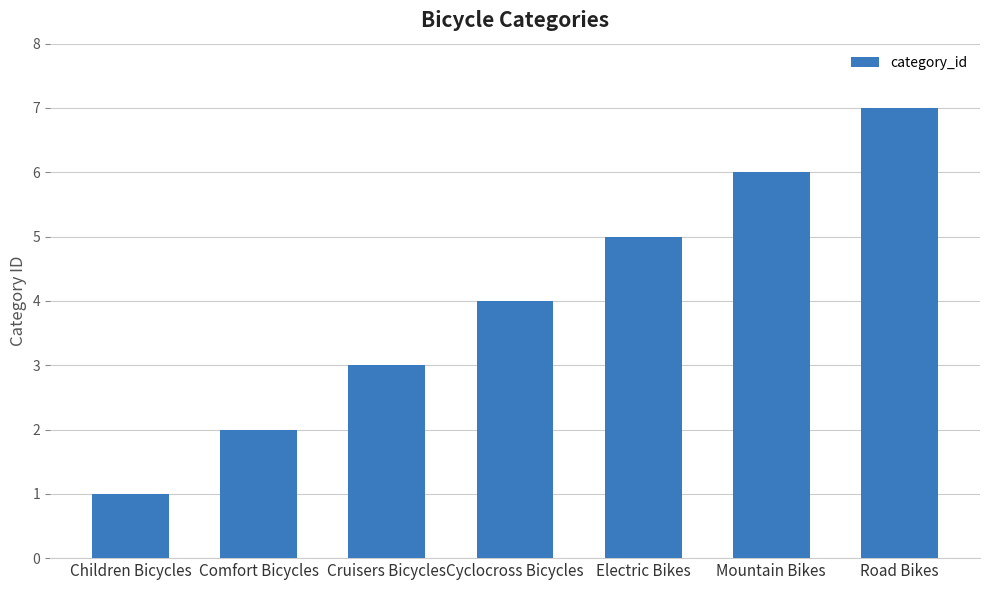

Does the chart contain stacked bars?

No